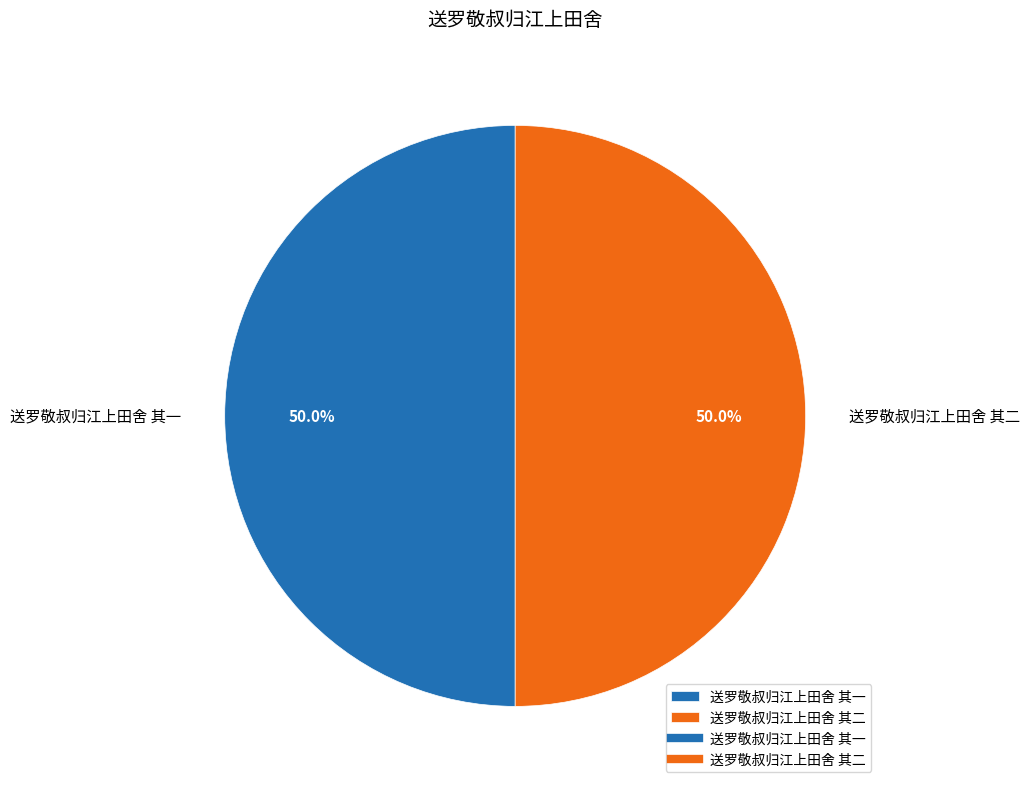

To the nearest percent, what is the average slice percentage?

50%